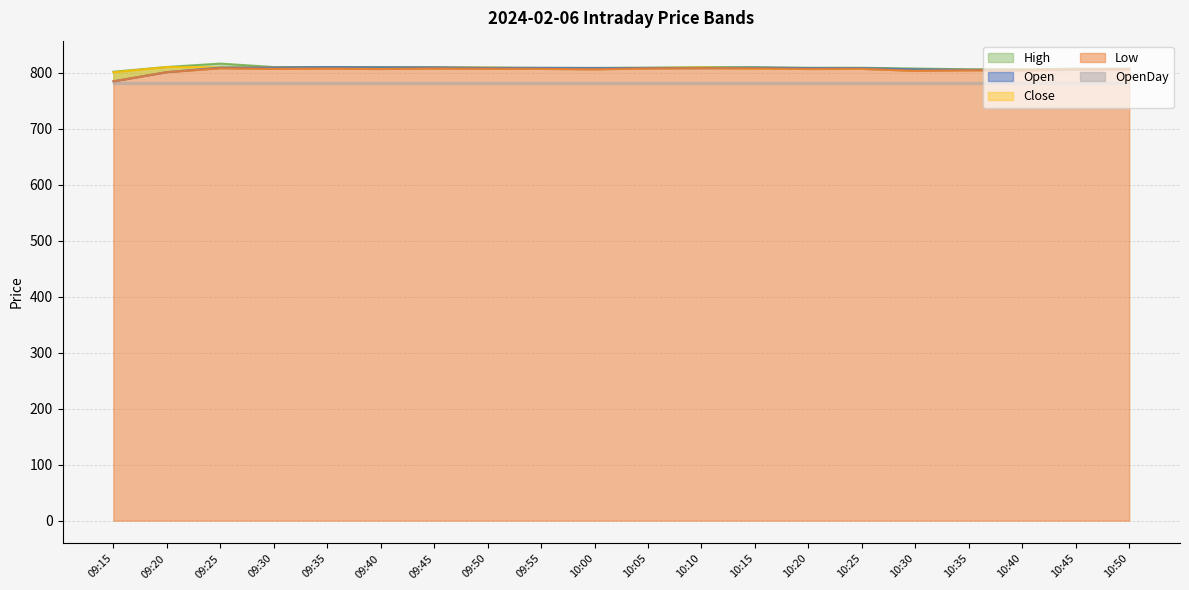

At which category is the sum across all series the highest?

09:25